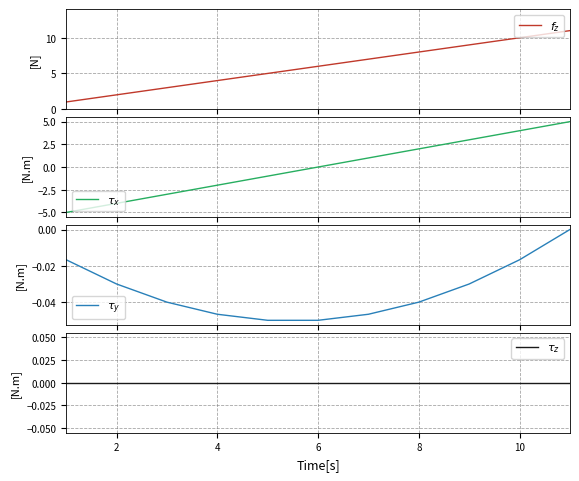

What are all the series names shown in the legend?

$f_z$, $\tau_x$, $\tau_y$, $\tau_z$